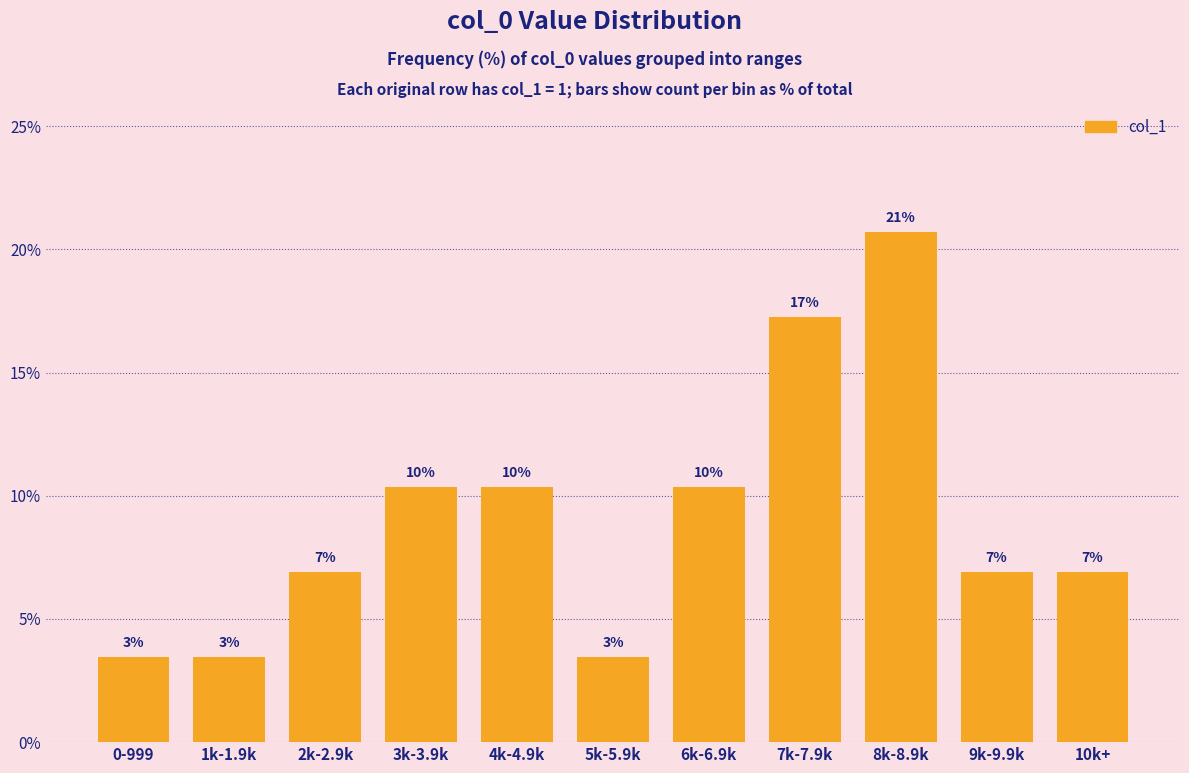

Reading right to left, what are all the values shown in this chart?

6.9	6.9	20.7	17.2	10.3	3.4	10.3	10.3	6.9	3.4	3.4